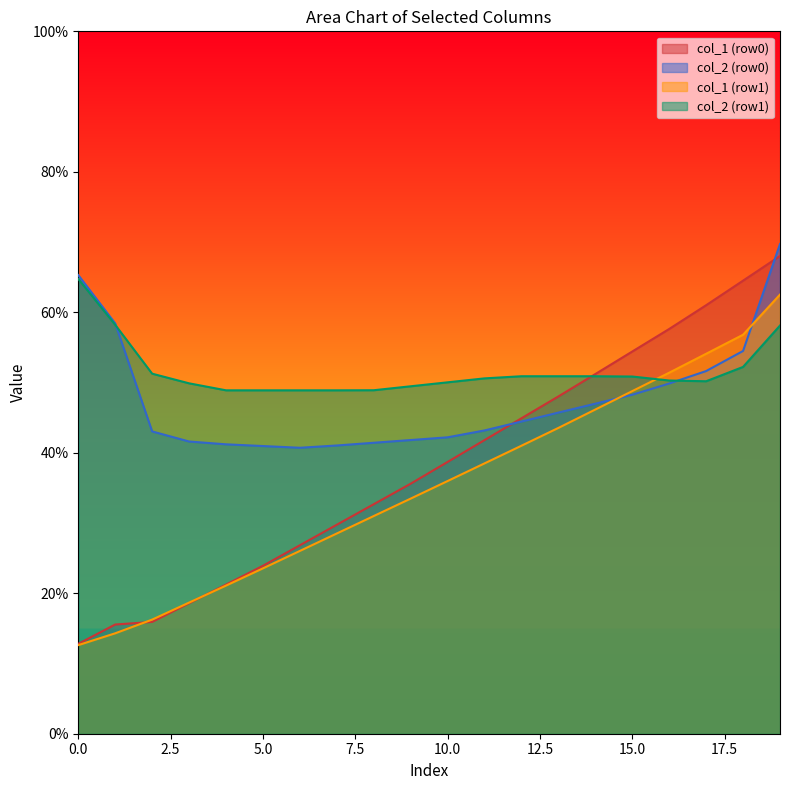

What is the minimum value shown in the chart?

12.6